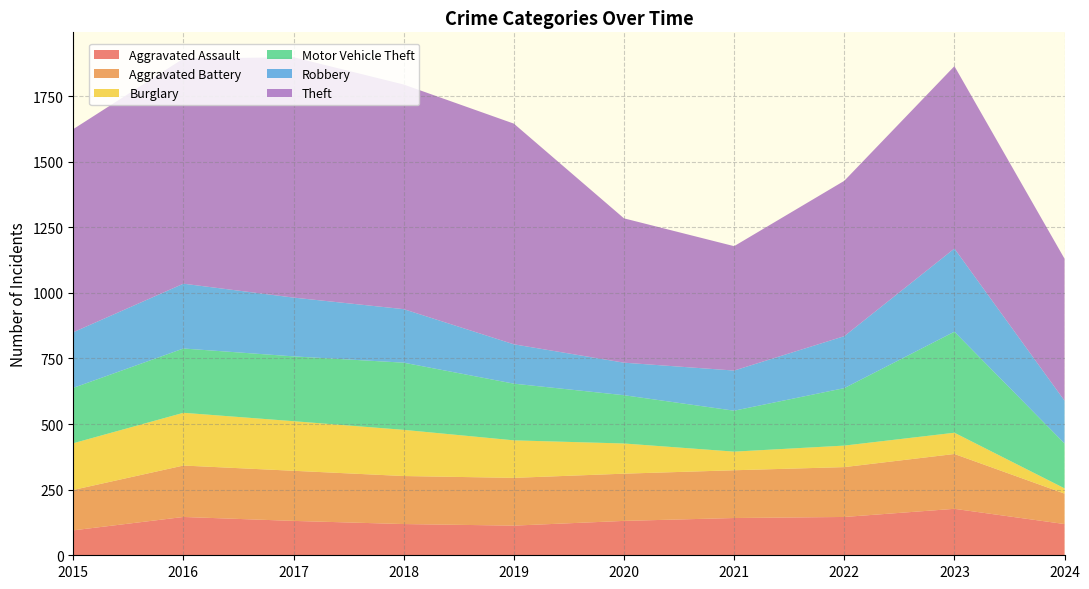

Reading left to right, list all the values displayed in this chart.

Aggravated Assault: 2015=95	2016=146	2017=131	2018=119	2019=113	2020=131	2021=142	2022=146	2023=177	2024=119
Aggravated Battery: 2015=154	2016=196	2017=191	2018=183	2019=182	2020=180	2021=182	2022=190	2023=209	2024=116
Burglary: 2015=178	2016=201	2017=189	2018=176	2019=143	2020=115	2021=71	2022=82	2023=81	2024=20
Motor Vehicle Theft: 2015=211	2016=245	2017=247	2018=256	2019=216	2020=184	2021=156	2022=219	2023=385	2024=171
Robbery: 2015=212	2016=247	2017=224	2018=204	2019=150	2020=124	2021=153	2022=198	2023=317	2024=163
Theft: 2015=774	2016=858	2017=916	2018=856	2019=841	2020=550	2021=474	2022=592	2023=695	2024=541